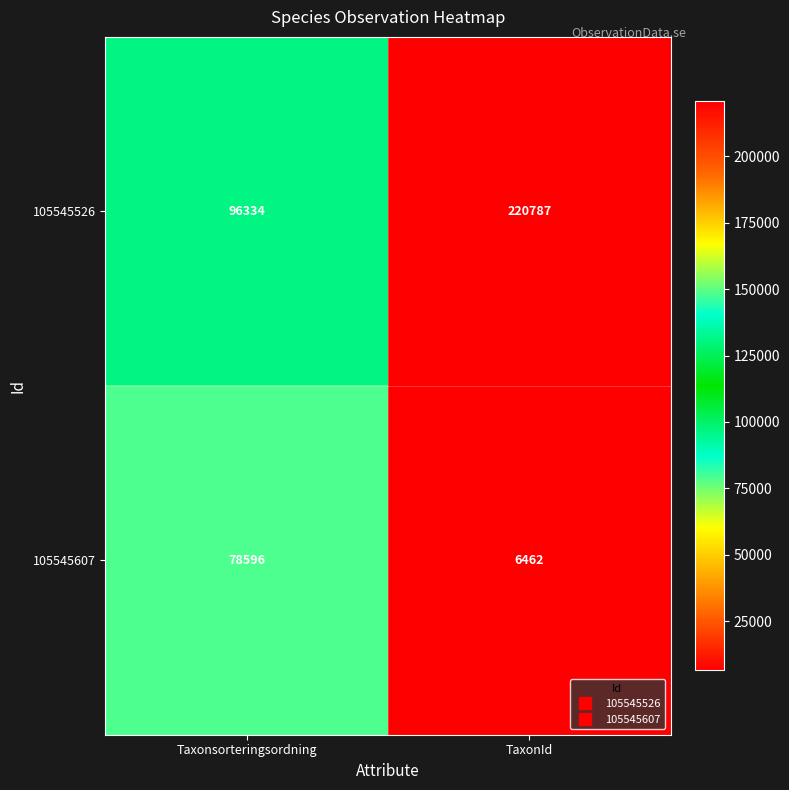

At which category is the sum across all series the highest?

TaxonId